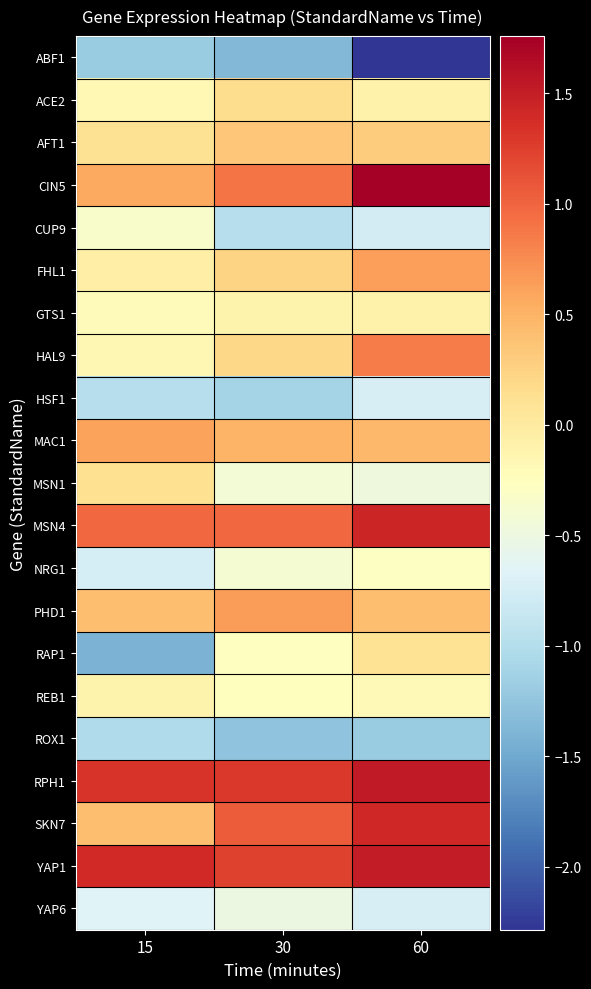

At which category is the sum across all series the highest?

60